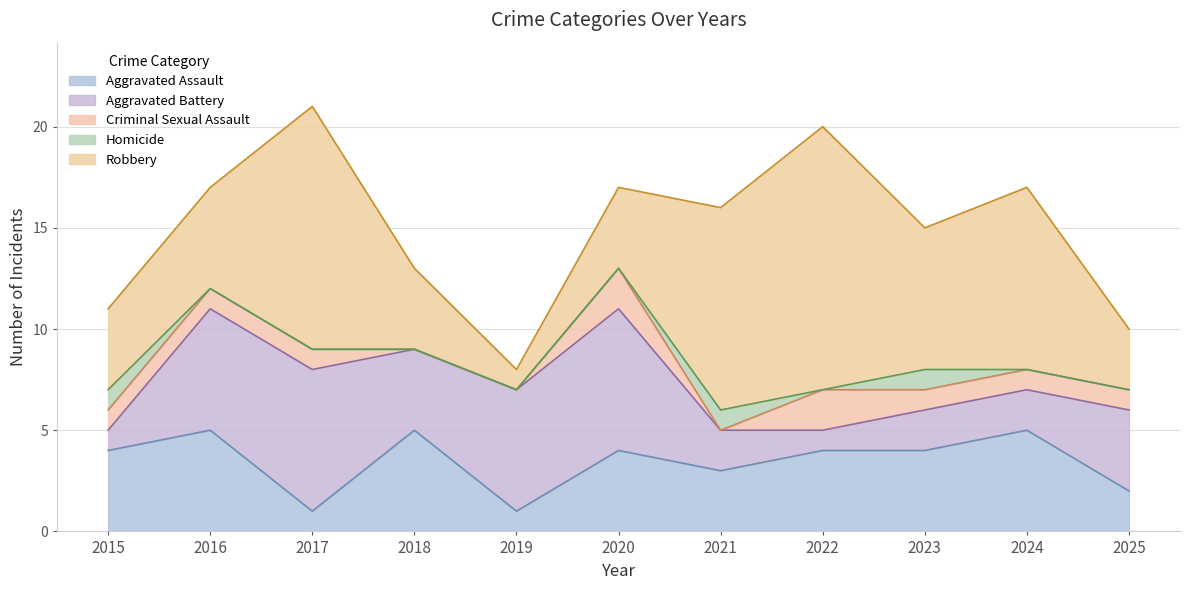

Does the chart display data point markers on the line(s)?

No